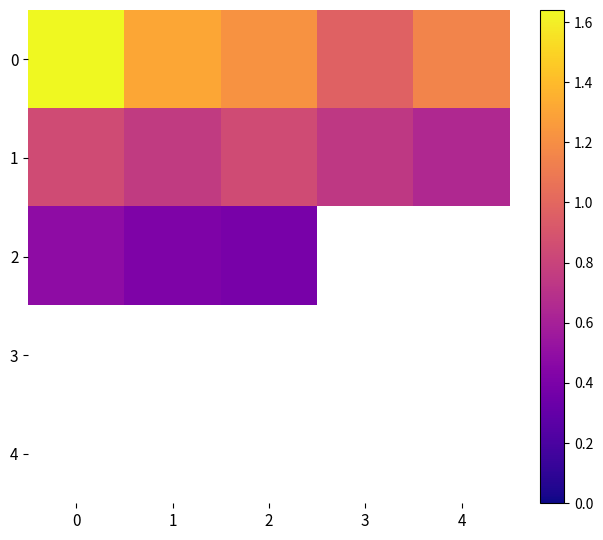

Is the value of 2 at 2 greater than the value of 1 at 4?

No